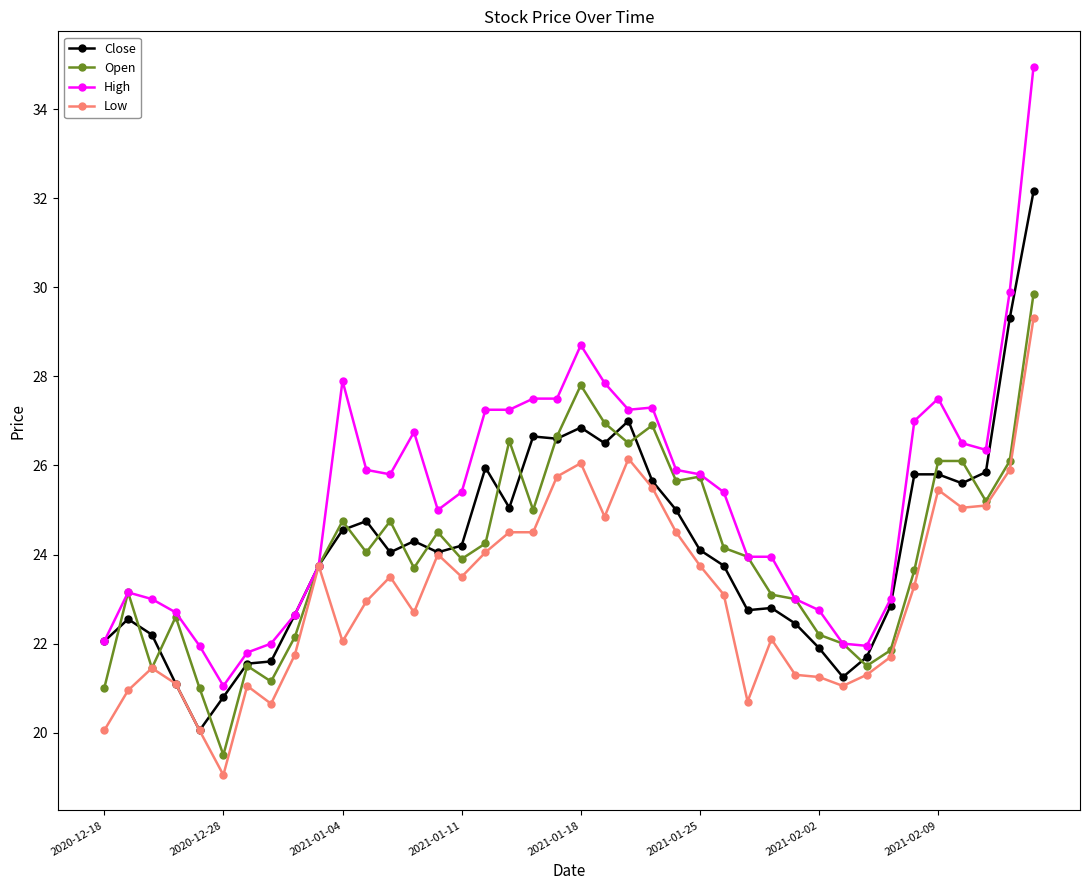

What are all the series names shown in the legend?

Close, Open, High, Low